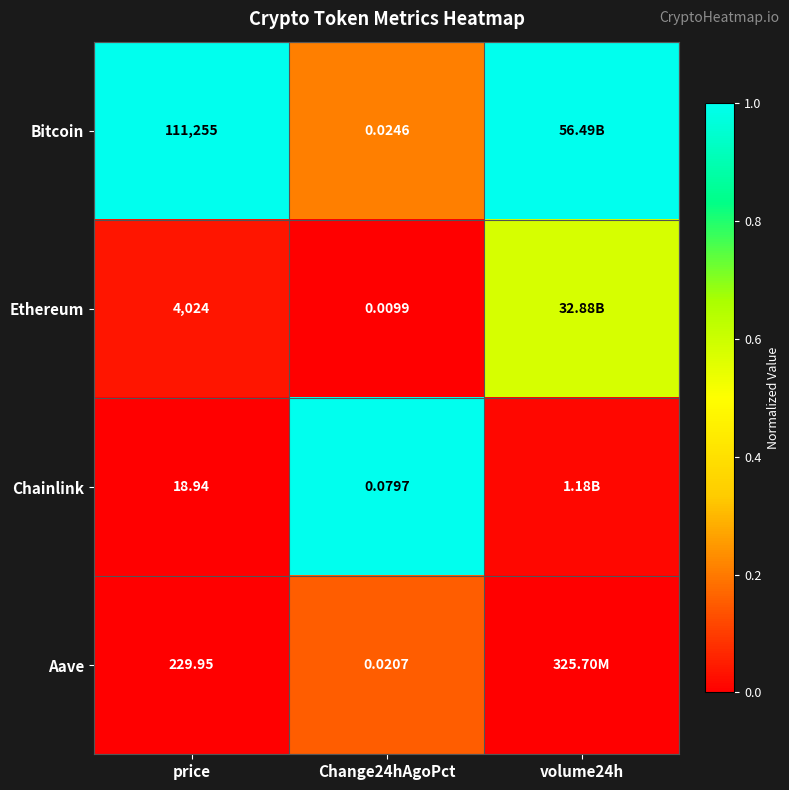

Is the value of Bitcoin at price greater than the value of Aave at Change24hAgoPct?

Yes